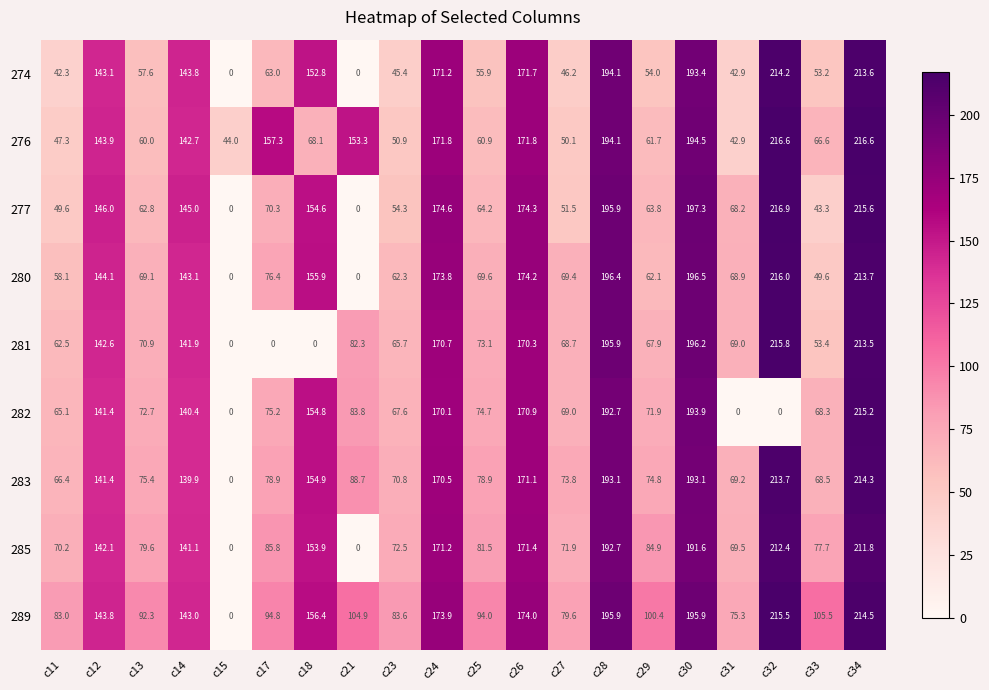

At which label does 274 reach its peak?

c32